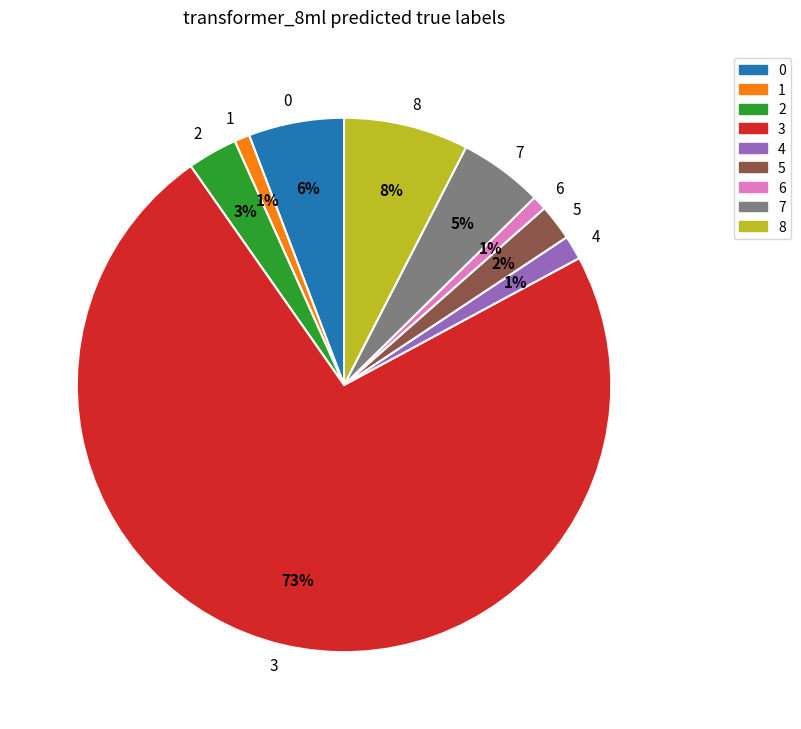

Is the sum of 6 and 0 greater than half?

No